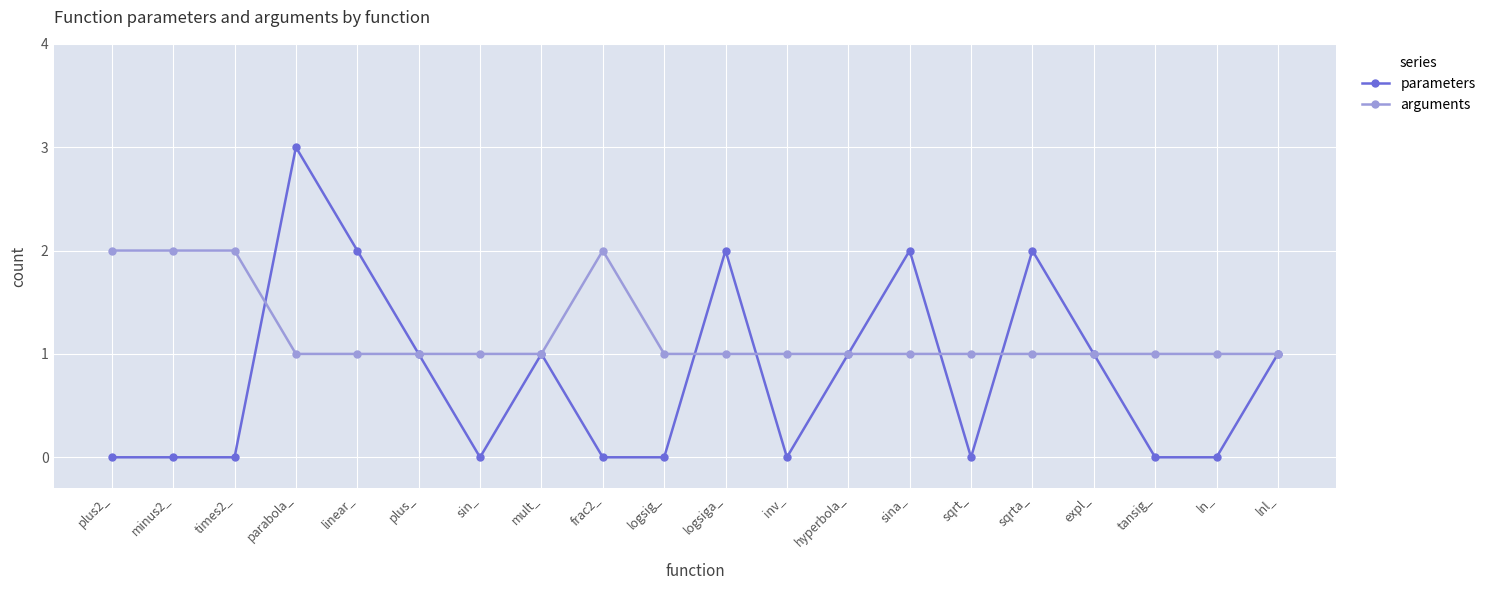

Which series has the largest total across all categories?

arguments